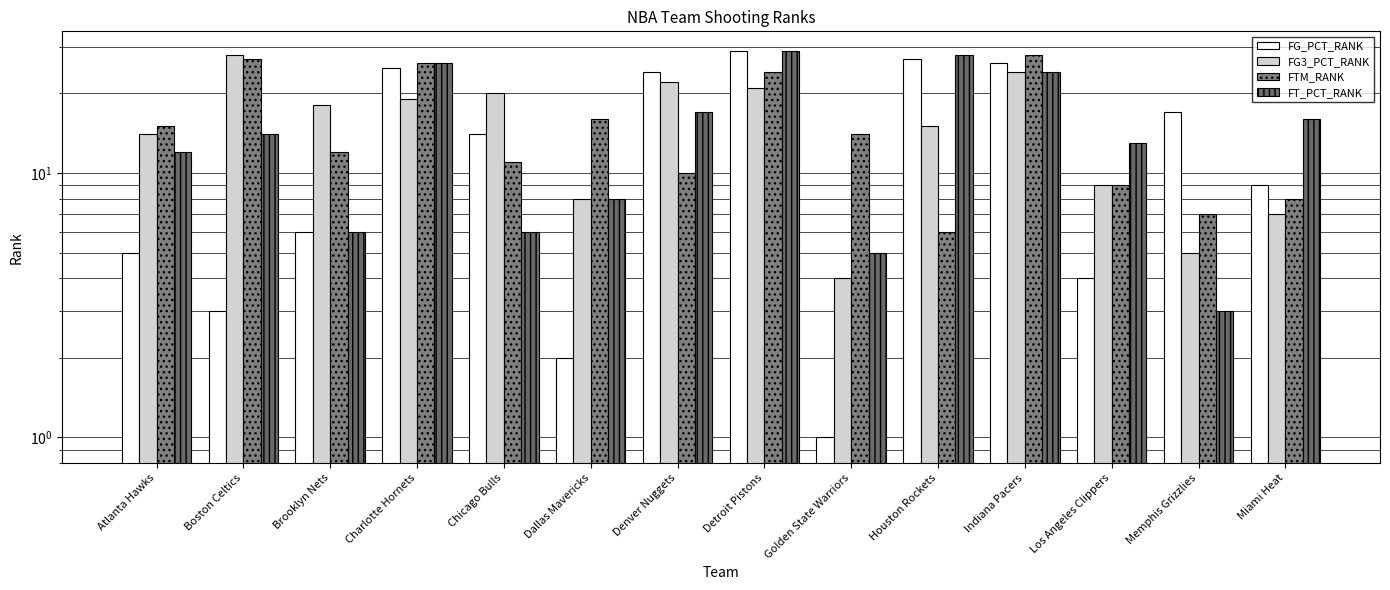

Is the value of FTM_RANK at Detroit Pistons greater than the value of FG_PCT_RANK at Miami Heat?

Yes